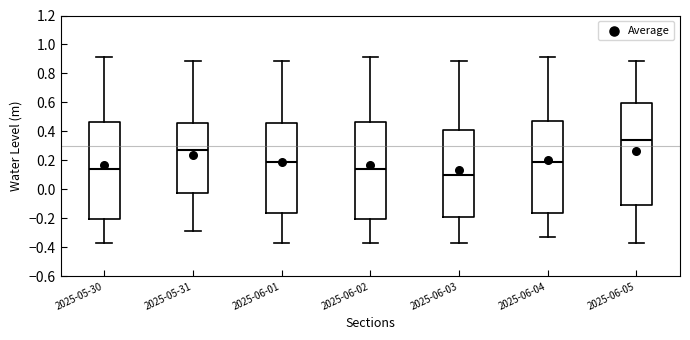

Which box's median line is the lowest?

2025-06-03